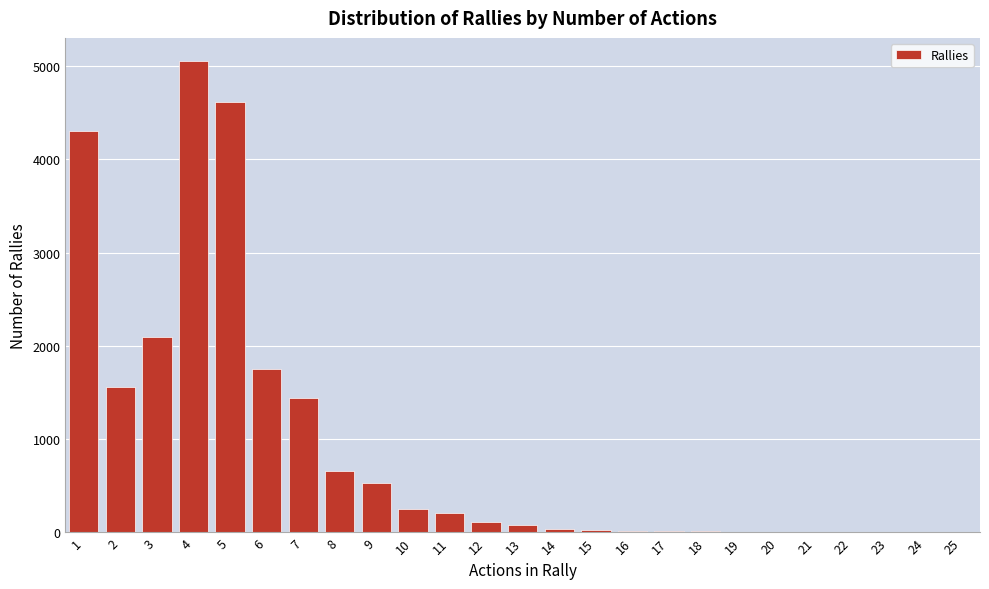

The value at 4 is 1847. True or false?

False